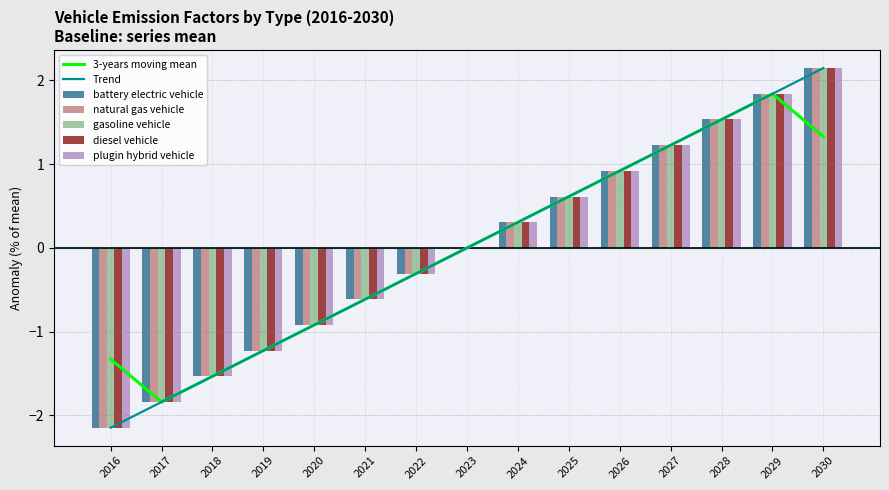

At which label does natural gas vehicle first exceed 0?

2024